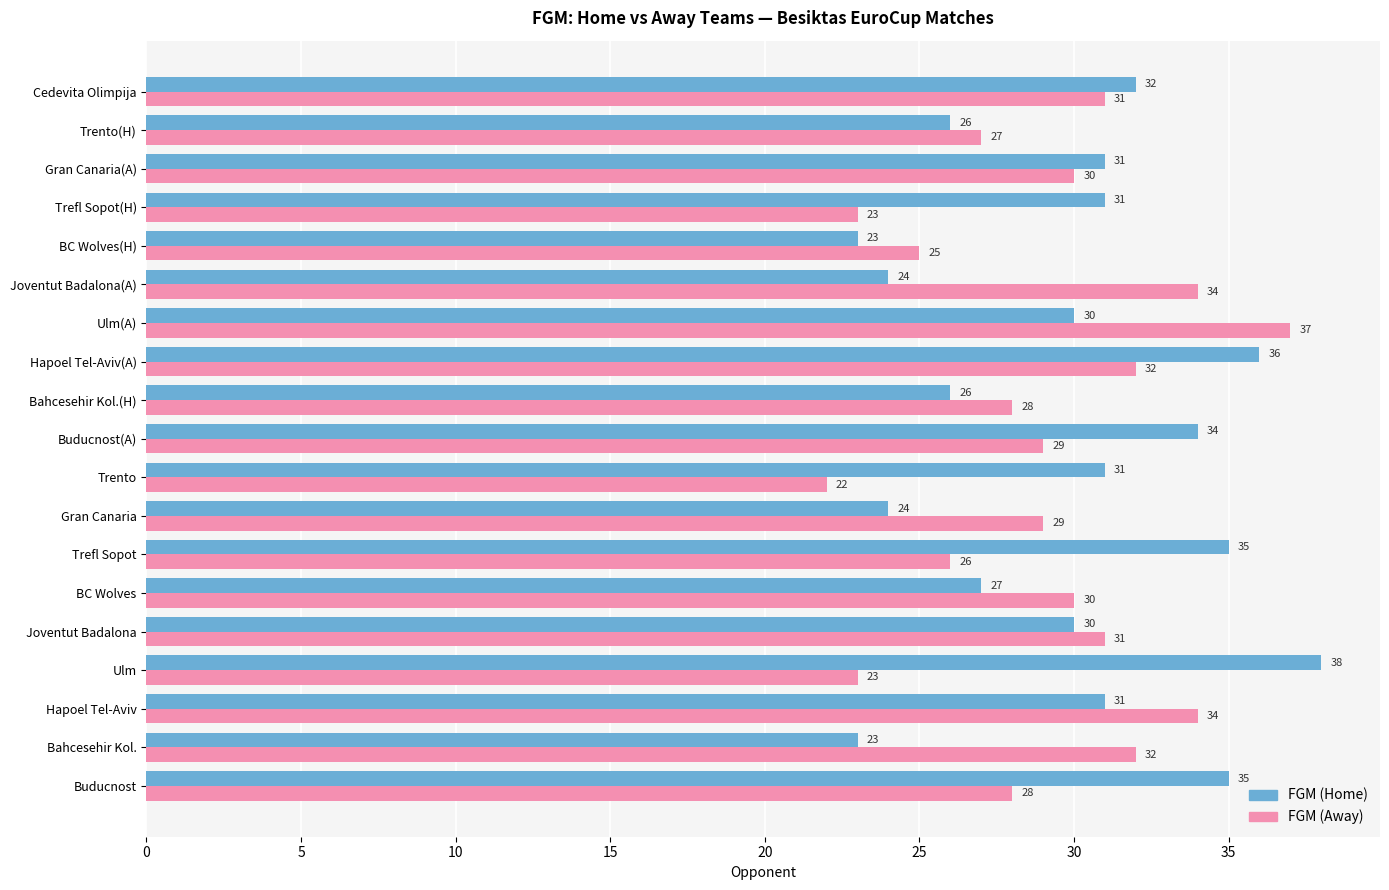

At which label does FGM (Away) reach its peak?

Ulm(A)